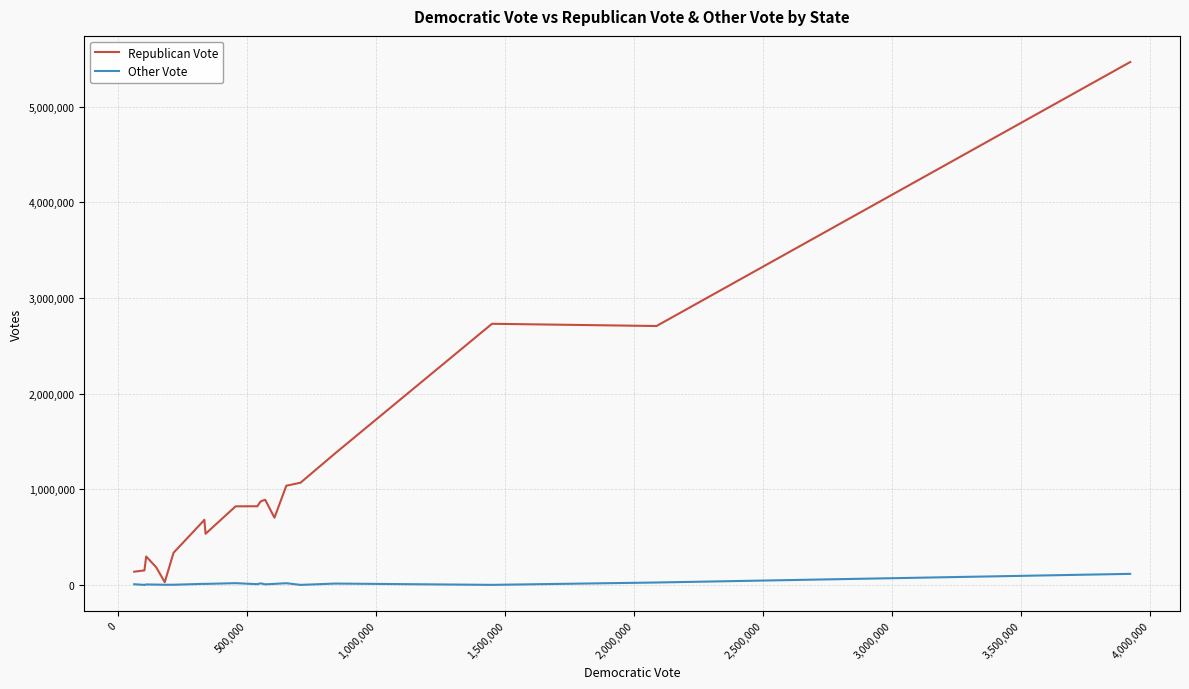

List the series in order of their peak value, highest first.

Republican Vote, Other Vote